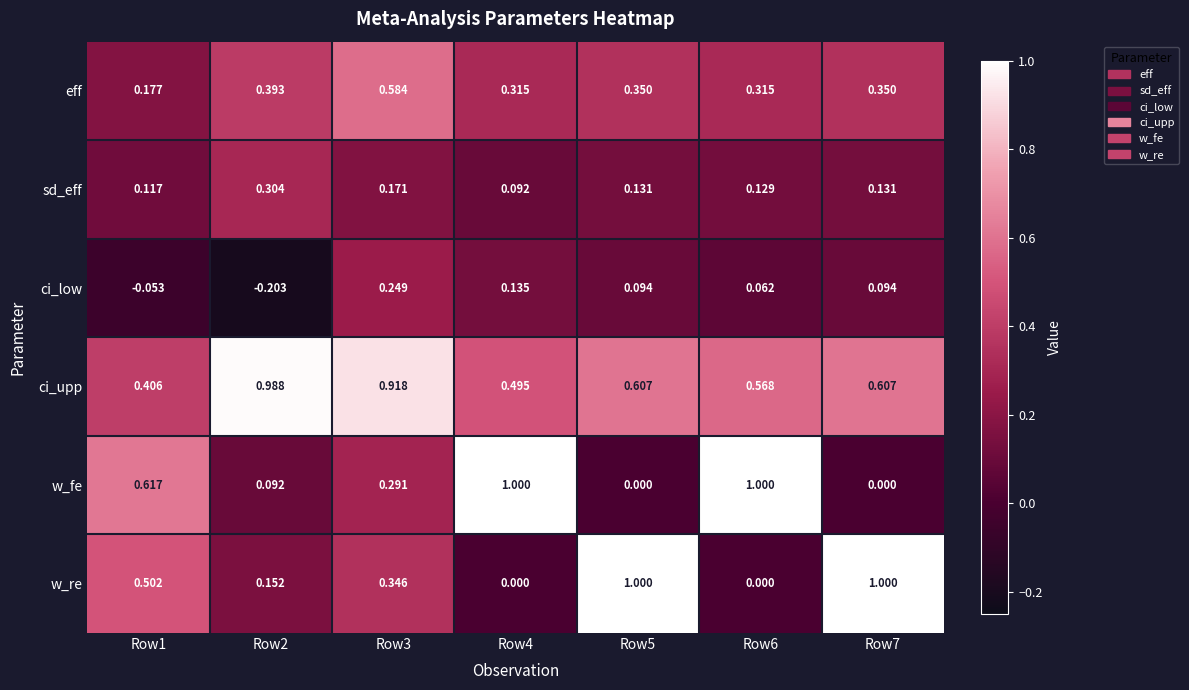

At Row5, list the series in order from smallest to largest.

w_fe, ci_low, sd_eff, eff, ci_upp, w_re